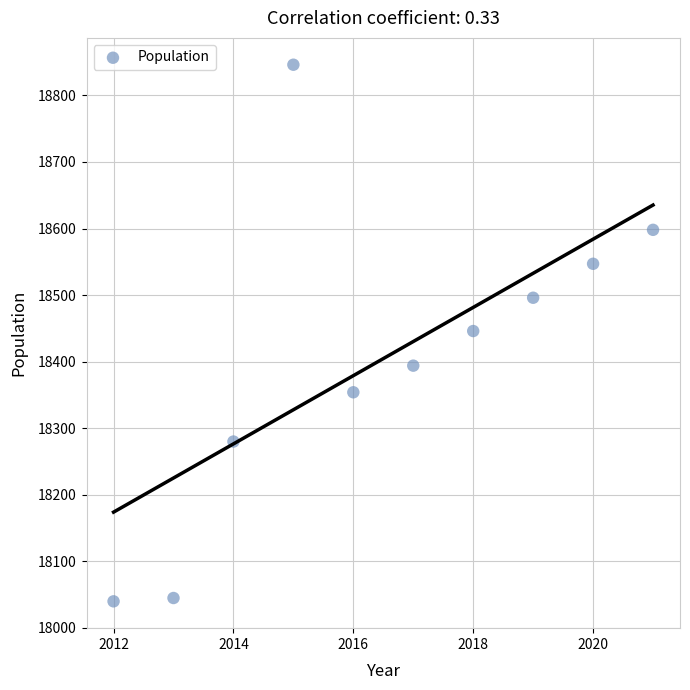

What is the average X value?

2016